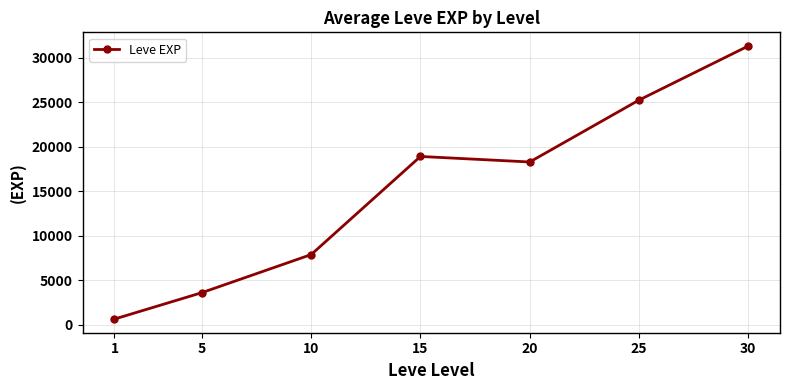

True or false: the data has more than 0 interior local peaks.

True